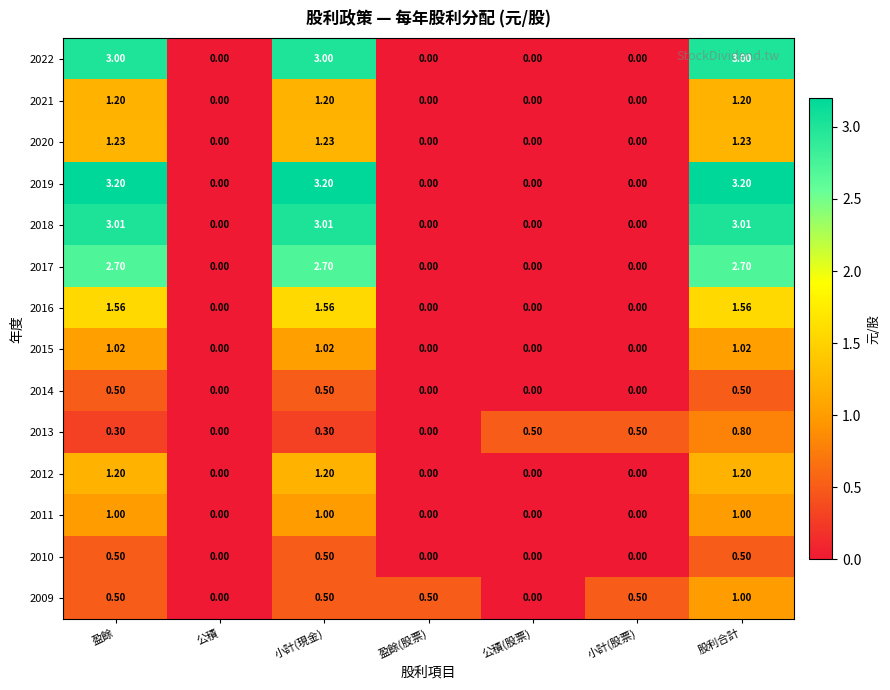

At which category is the sum across all series the highest?

股利合計